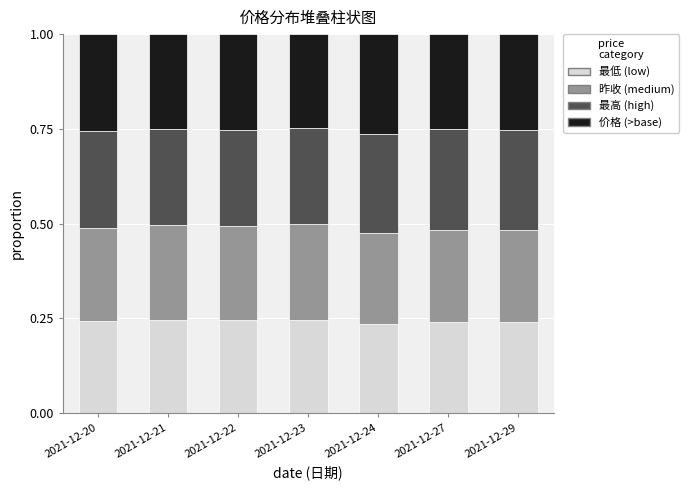

What is the total value across all series at 2021-12-24?

1.0